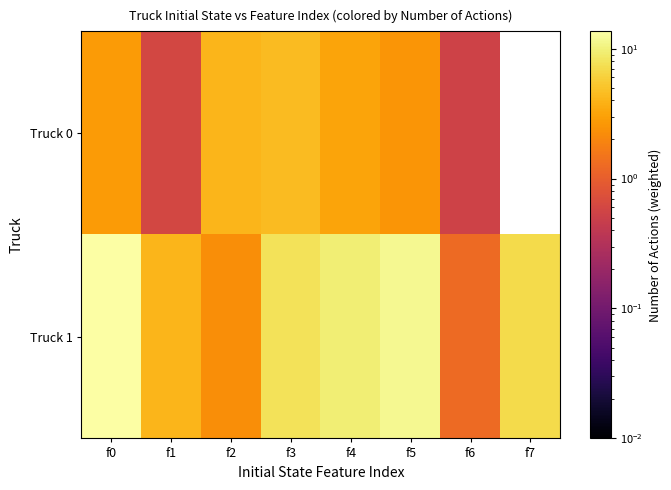

Which series has the largest range (max minus min)?

Truck 1